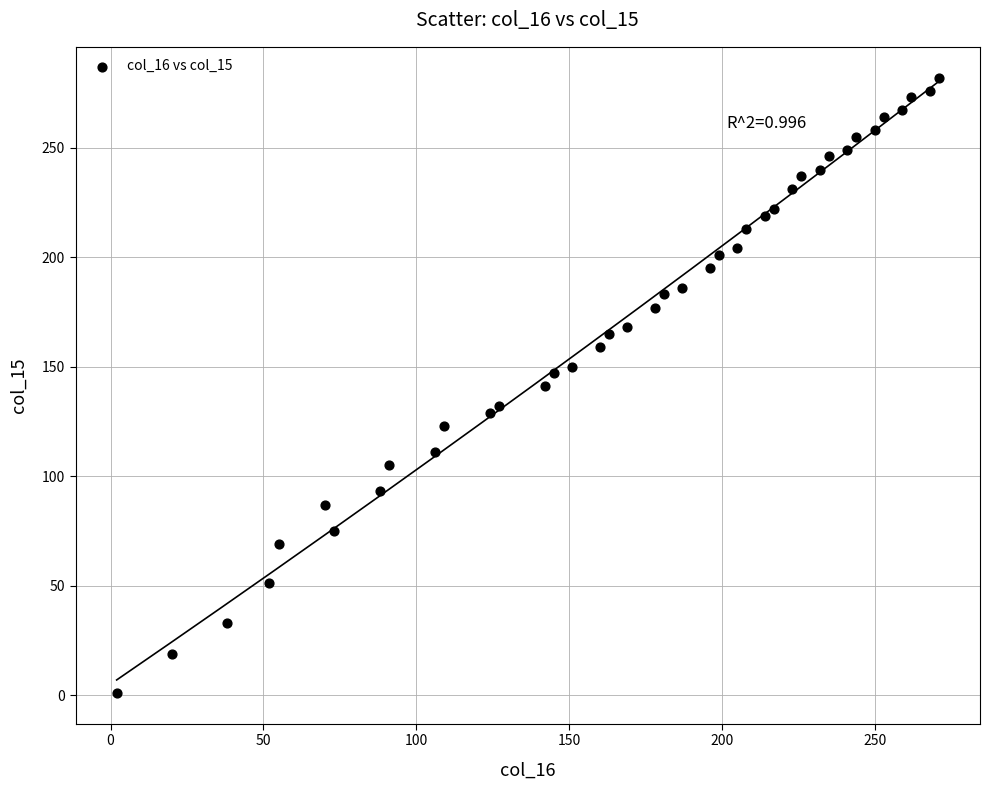

What is the range of X values (max minus min)?

269